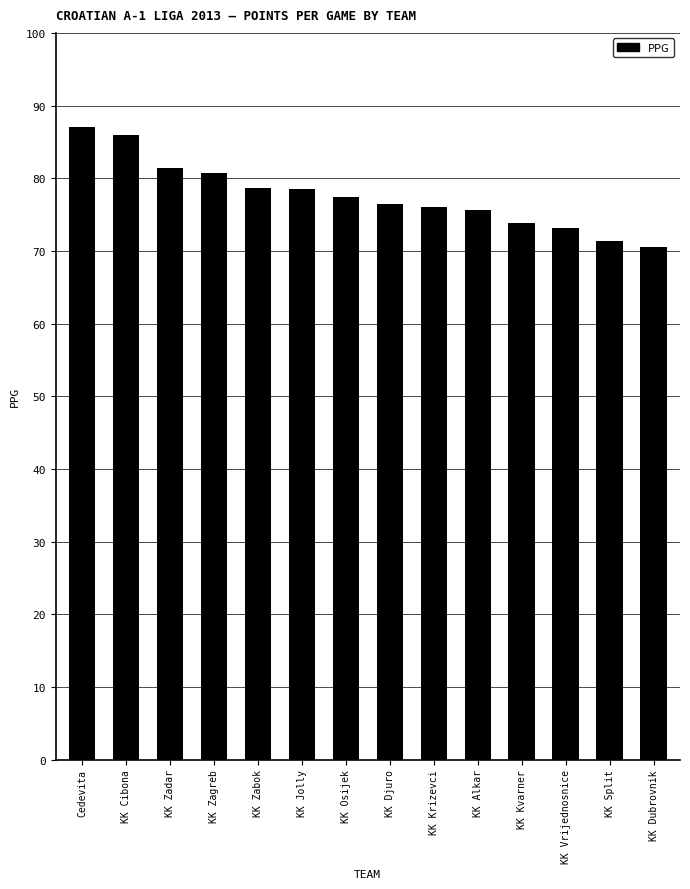

Approximately how many times larger is the value at KK Zadar compared to KK Kvarner?

1.1